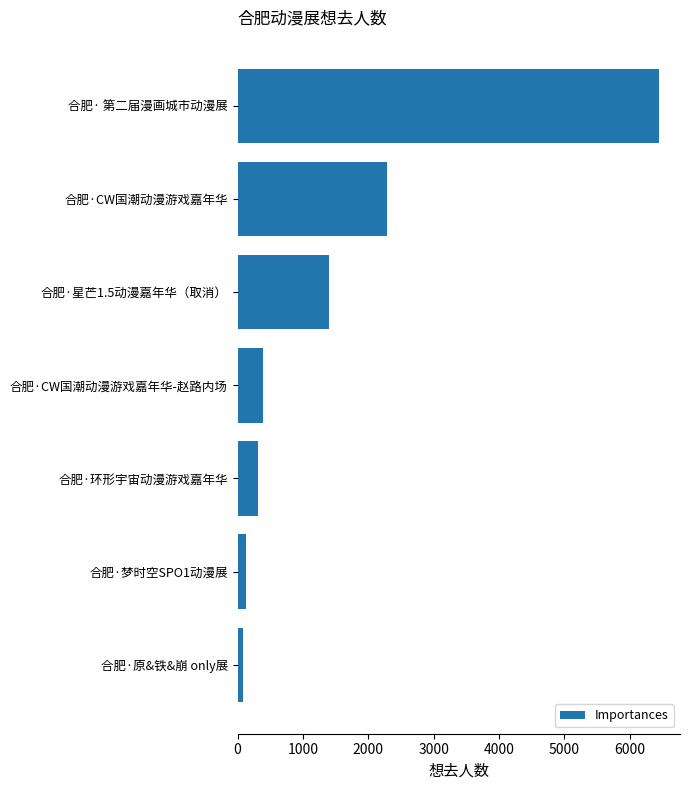

How many data points are less than 386?

3